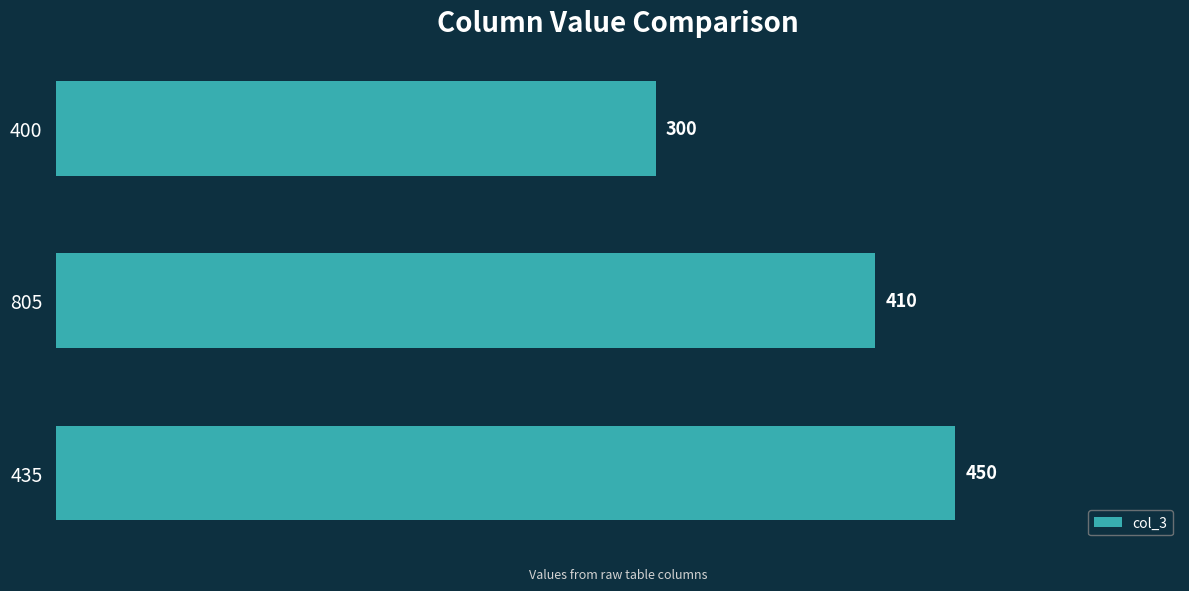

Reading top to bottom, extract all data points from this chart.

400=300	805=410	435=450